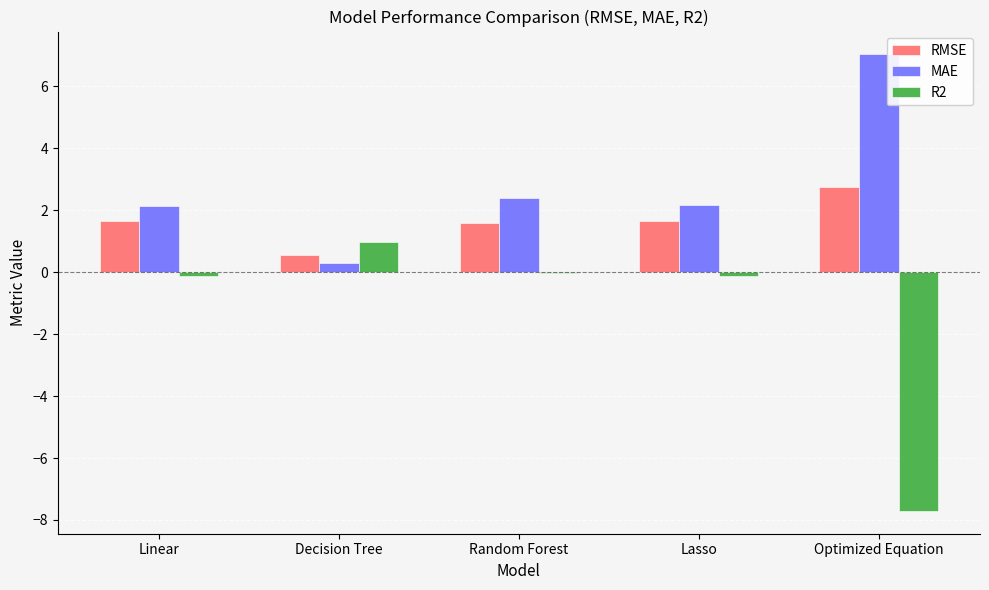

Which series has the largest range (max minus min)?

R2